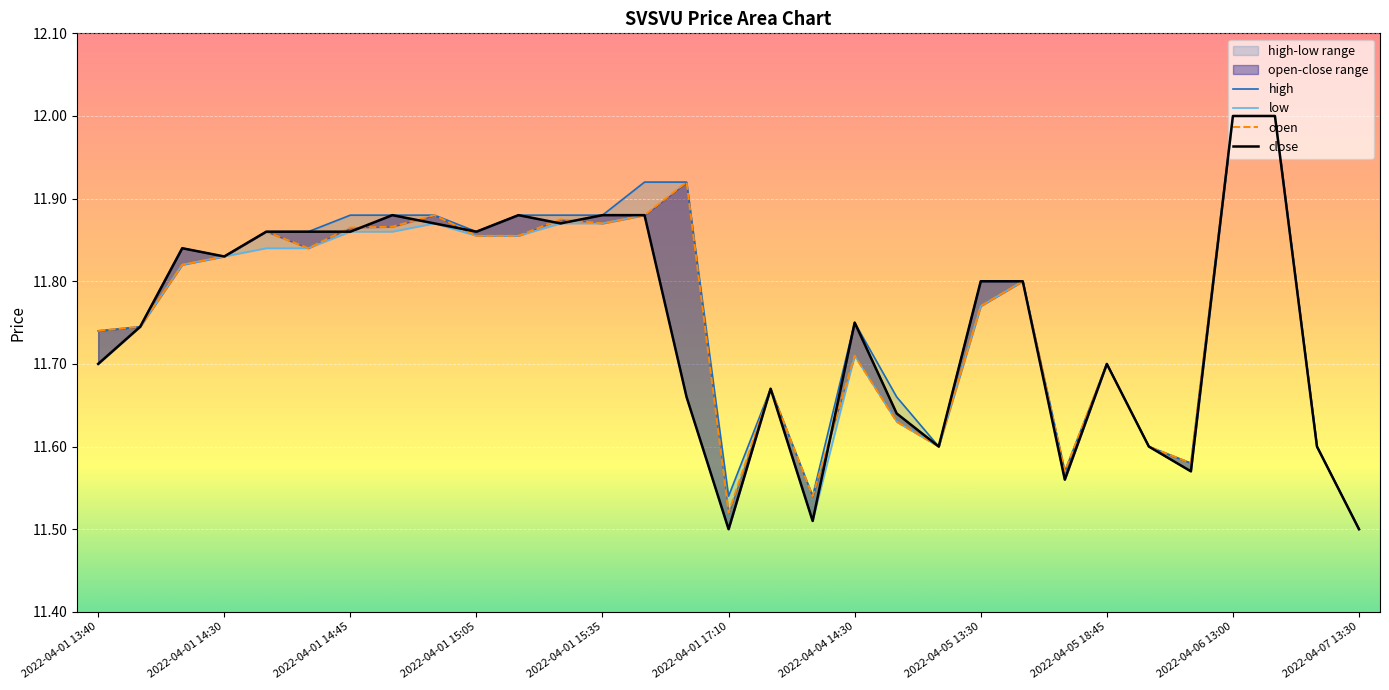

The close series shows 5.5 at 2022-04-01 15:05. True or false?

False